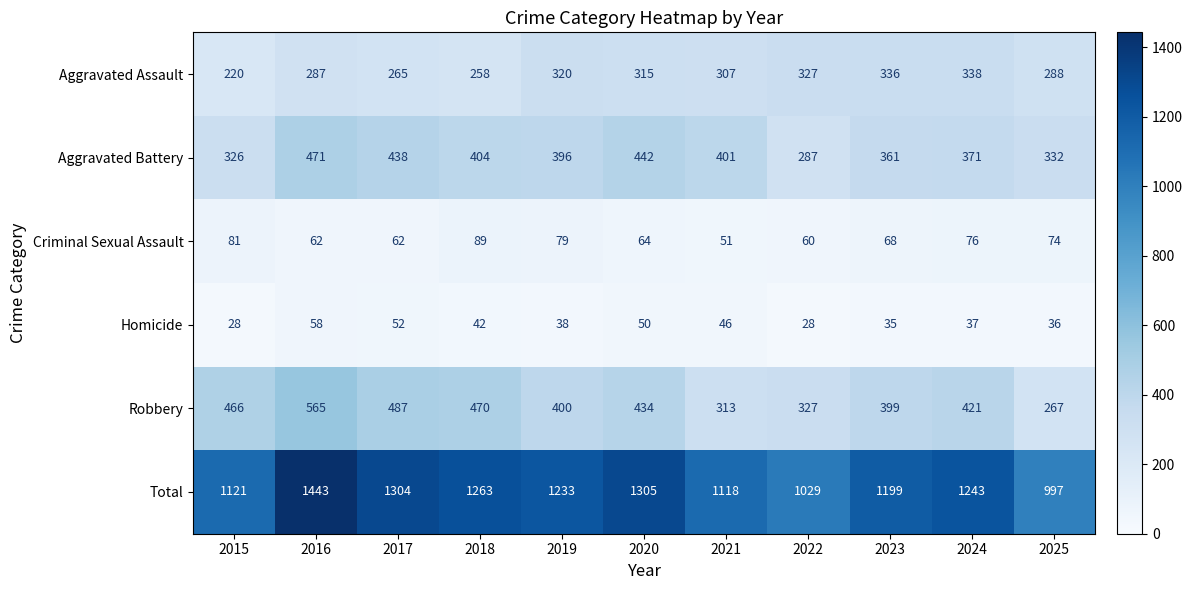

What is the difference between the Criminal Sexual Assault values at 2022 and 2023?

8